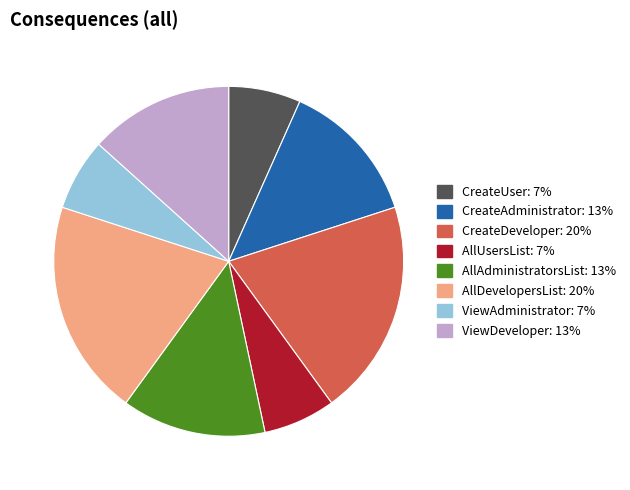

Approximately how many times larger is the value at AllUsersList compared to CreateUser?

1.0